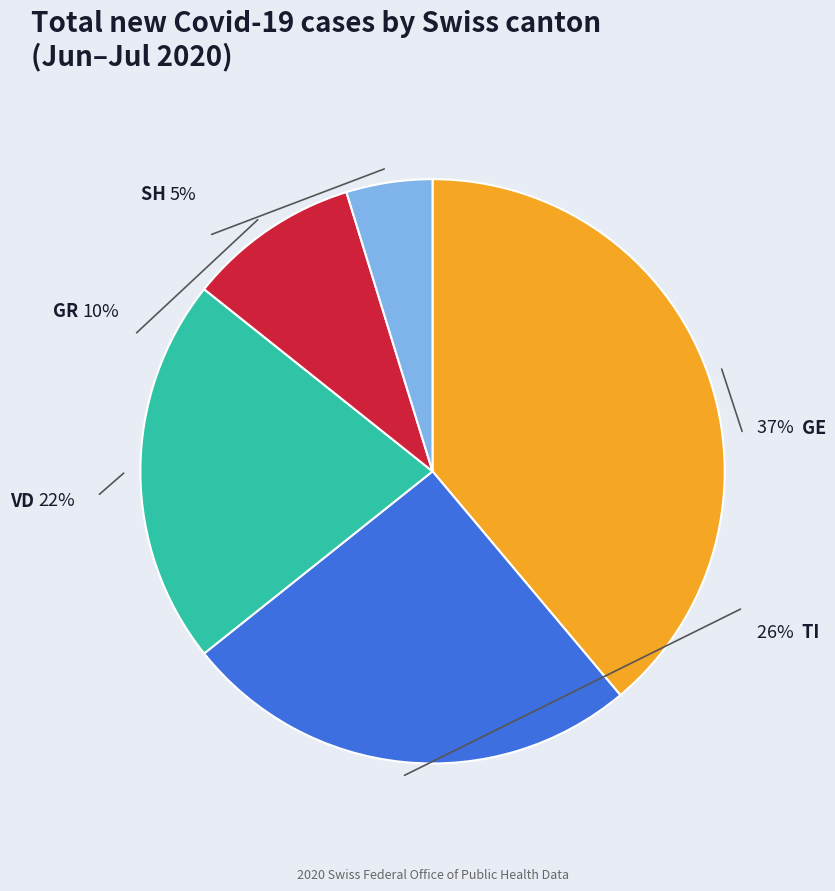

True or false: TI accounts for 13% of the total.

False